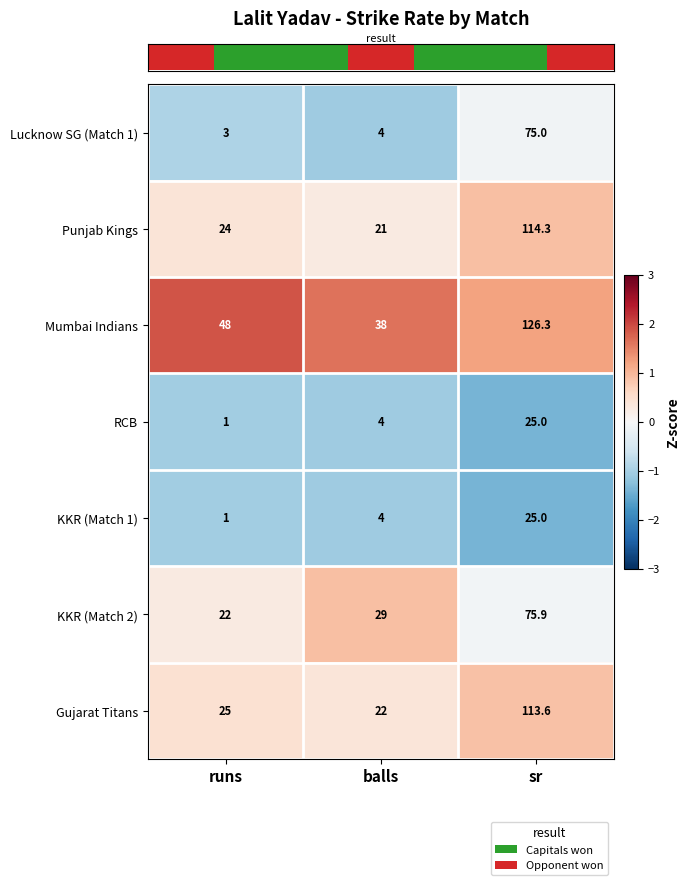

What is the maximum value shown in the chart?

126.3